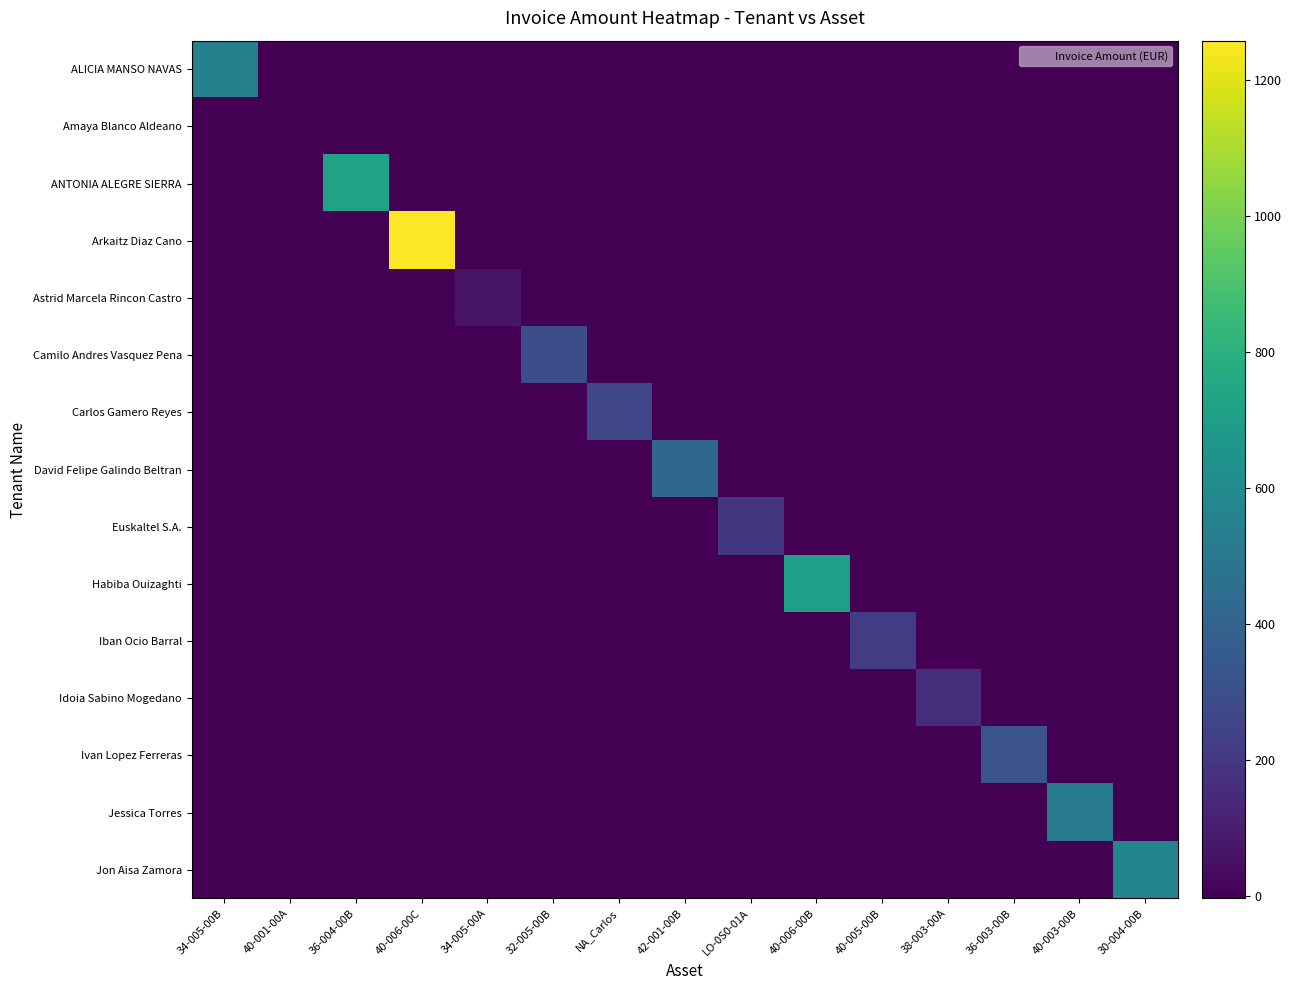

Which category has the lowest value across all series?

40-001-00A